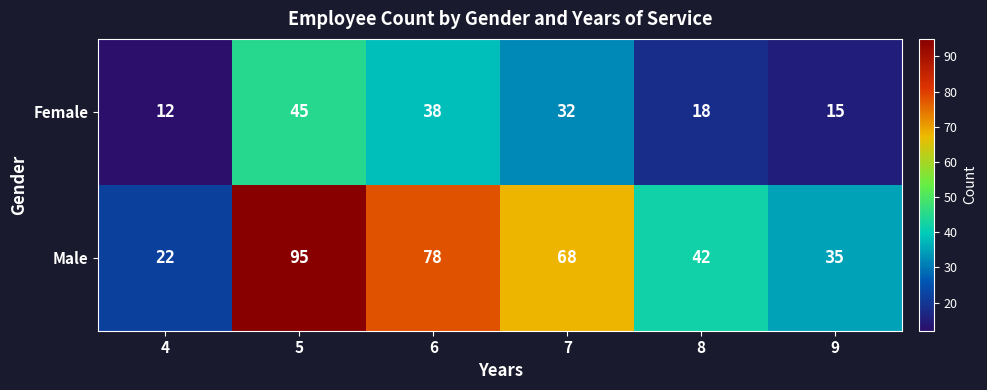

What is the spread (max minus min) of values at 5?

50